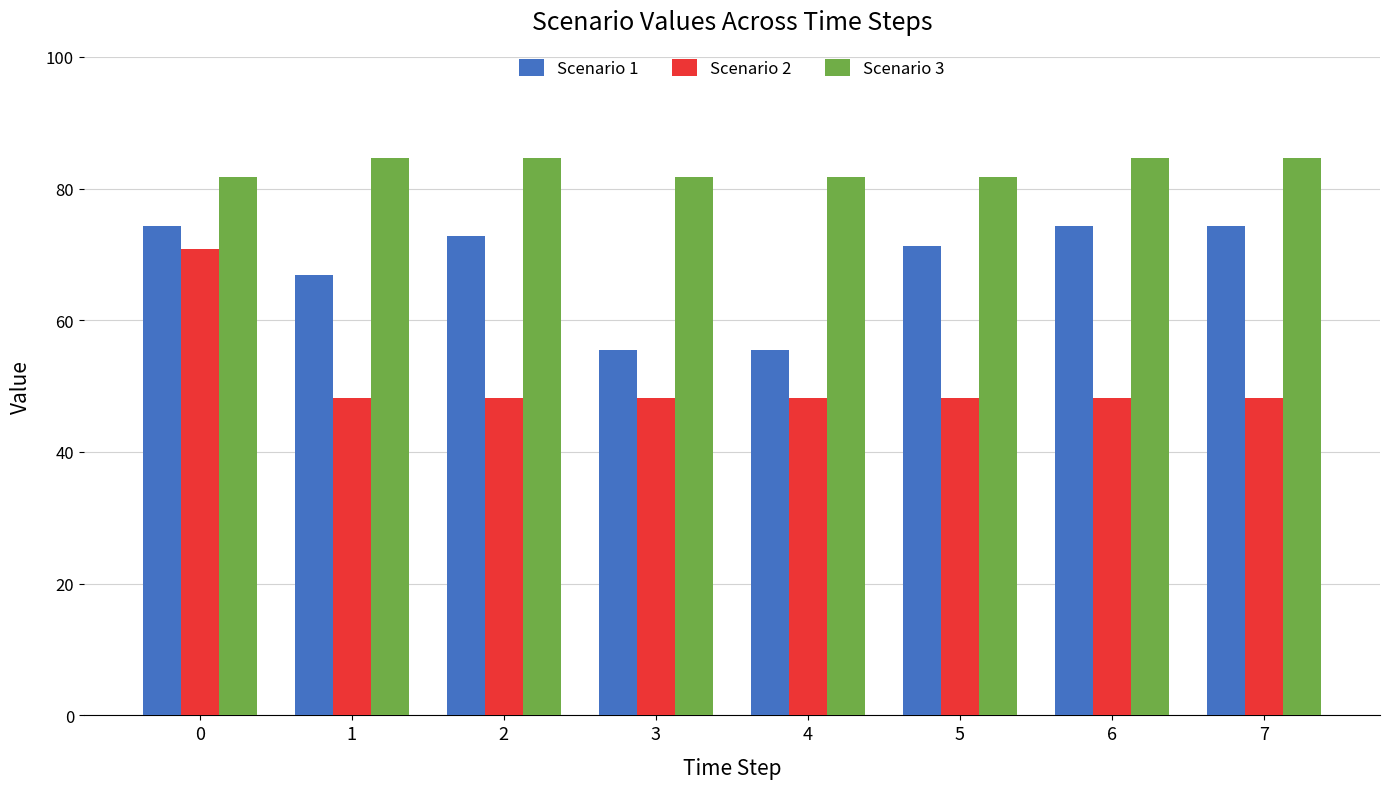

Is it true that Scenario 2 equals 48.2 at 6?

True